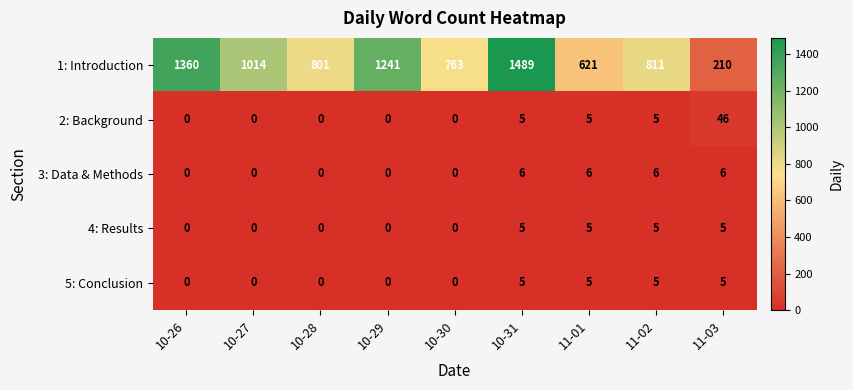

At which label does 1: Introduction reach its minimum?

11-03